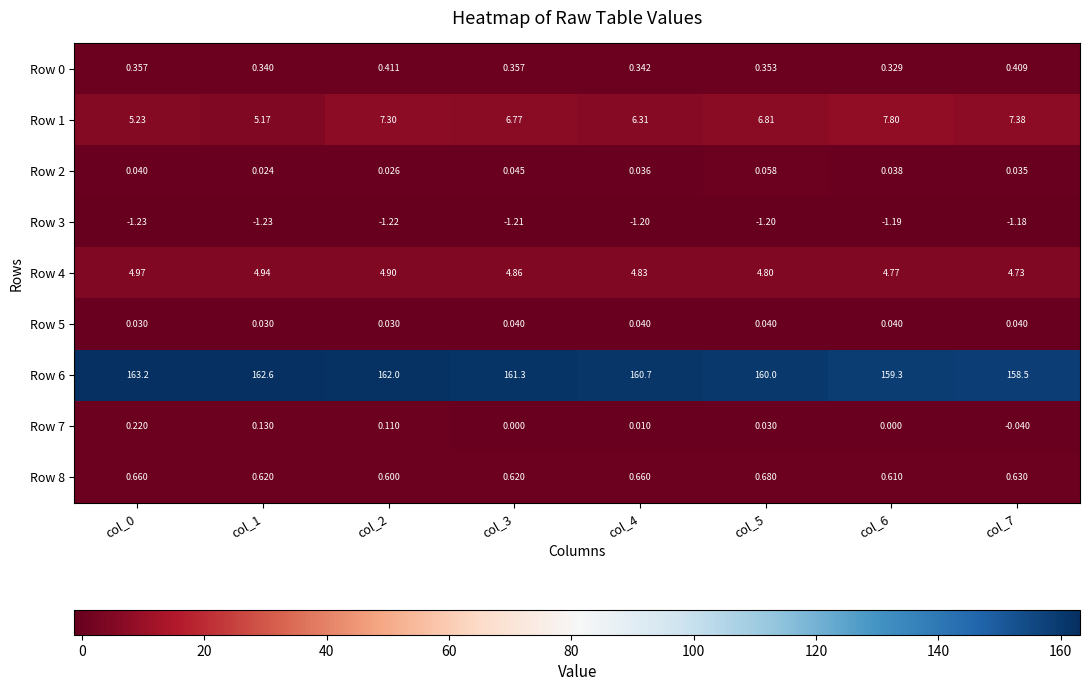

What is the total value across all series at col_6?

171.7